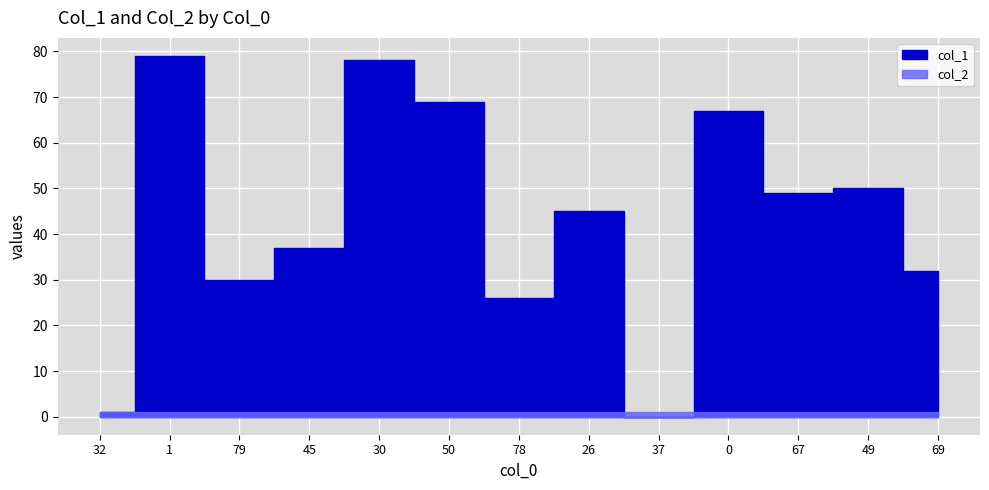

Which series changed the most between 67 and 49?

col_1